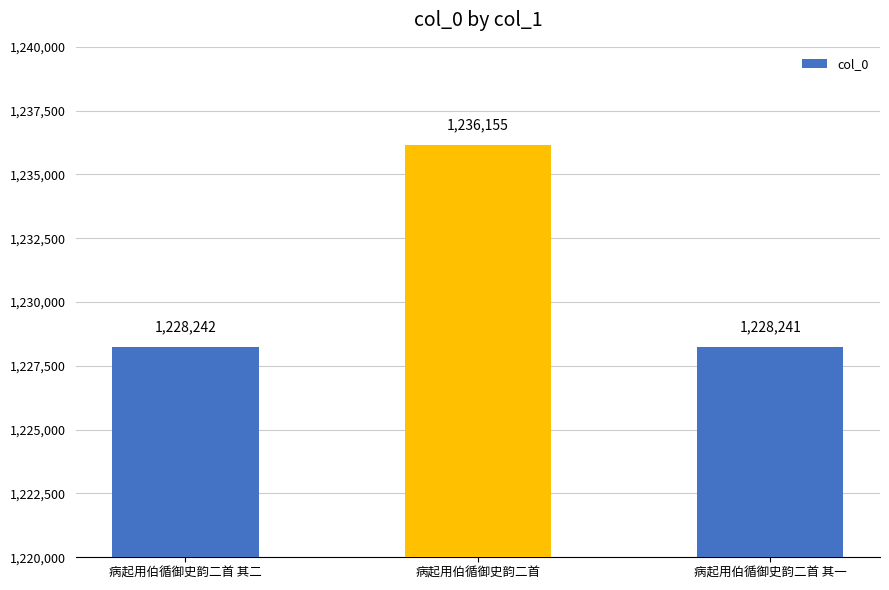

How many data points are less than 1228242?

1